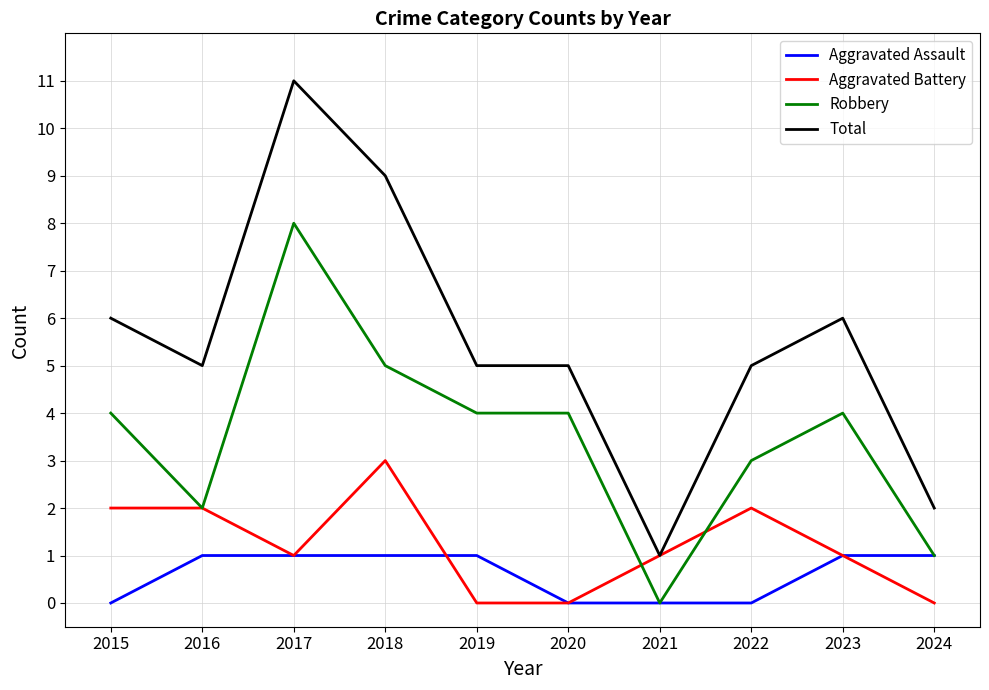

What is the difference between the highest and lowest values at 2017?

10